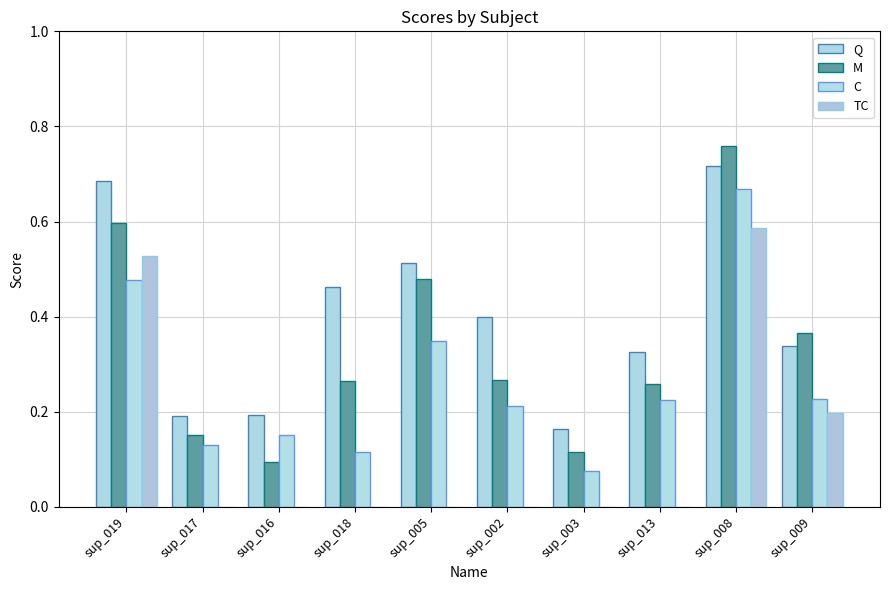

The Q series shows 0.2 at sup_019. True or false?

False